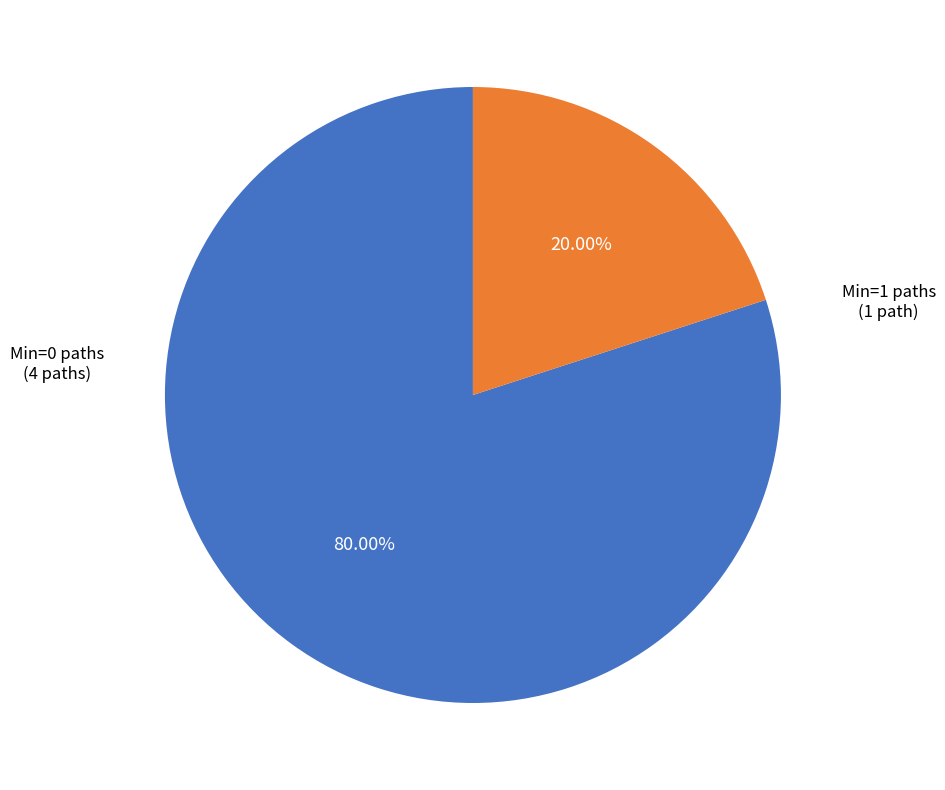

Does any single category account for the majority?

Yes